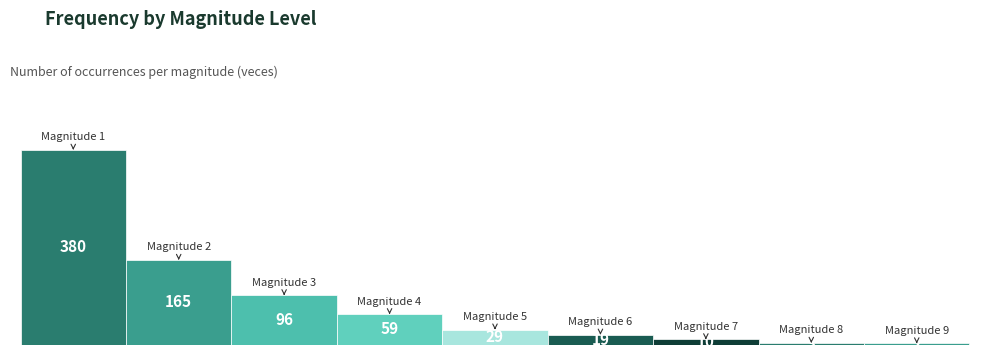

How many groups of bars are there?

1